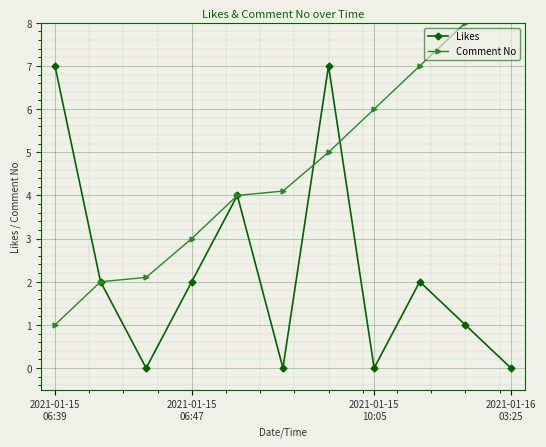

In Likes, how many points are higher than both neighbors (excluding endpoints)?

3